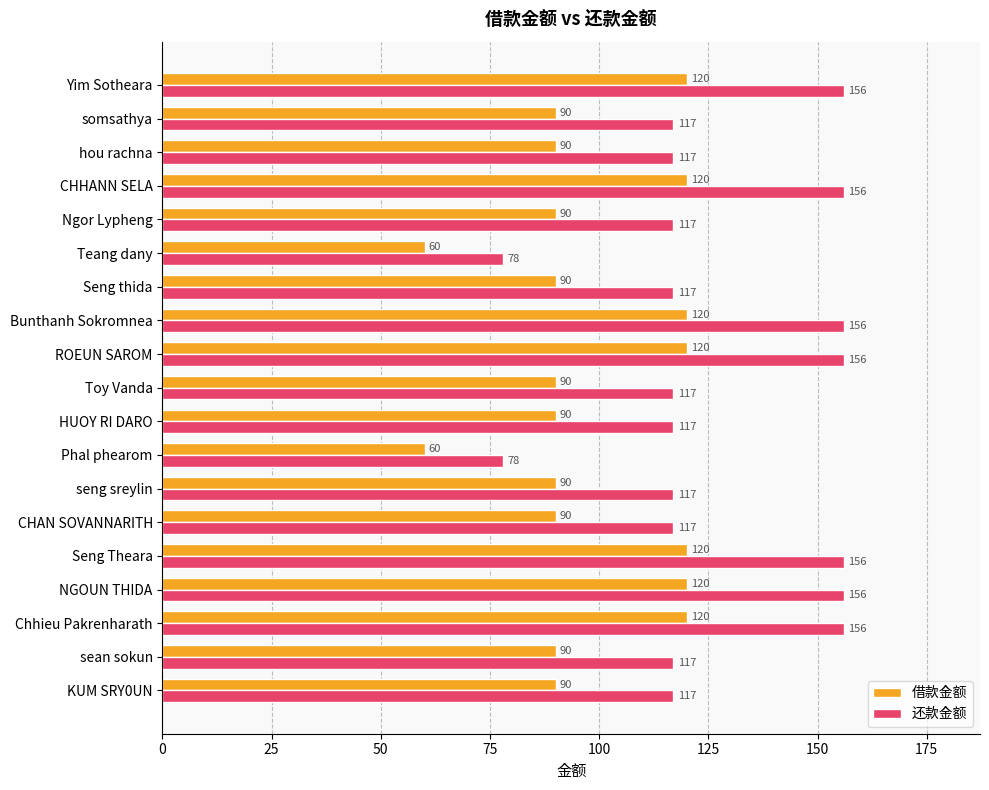

Is it true that 借款金额 equals 90 at hou rachna?

True